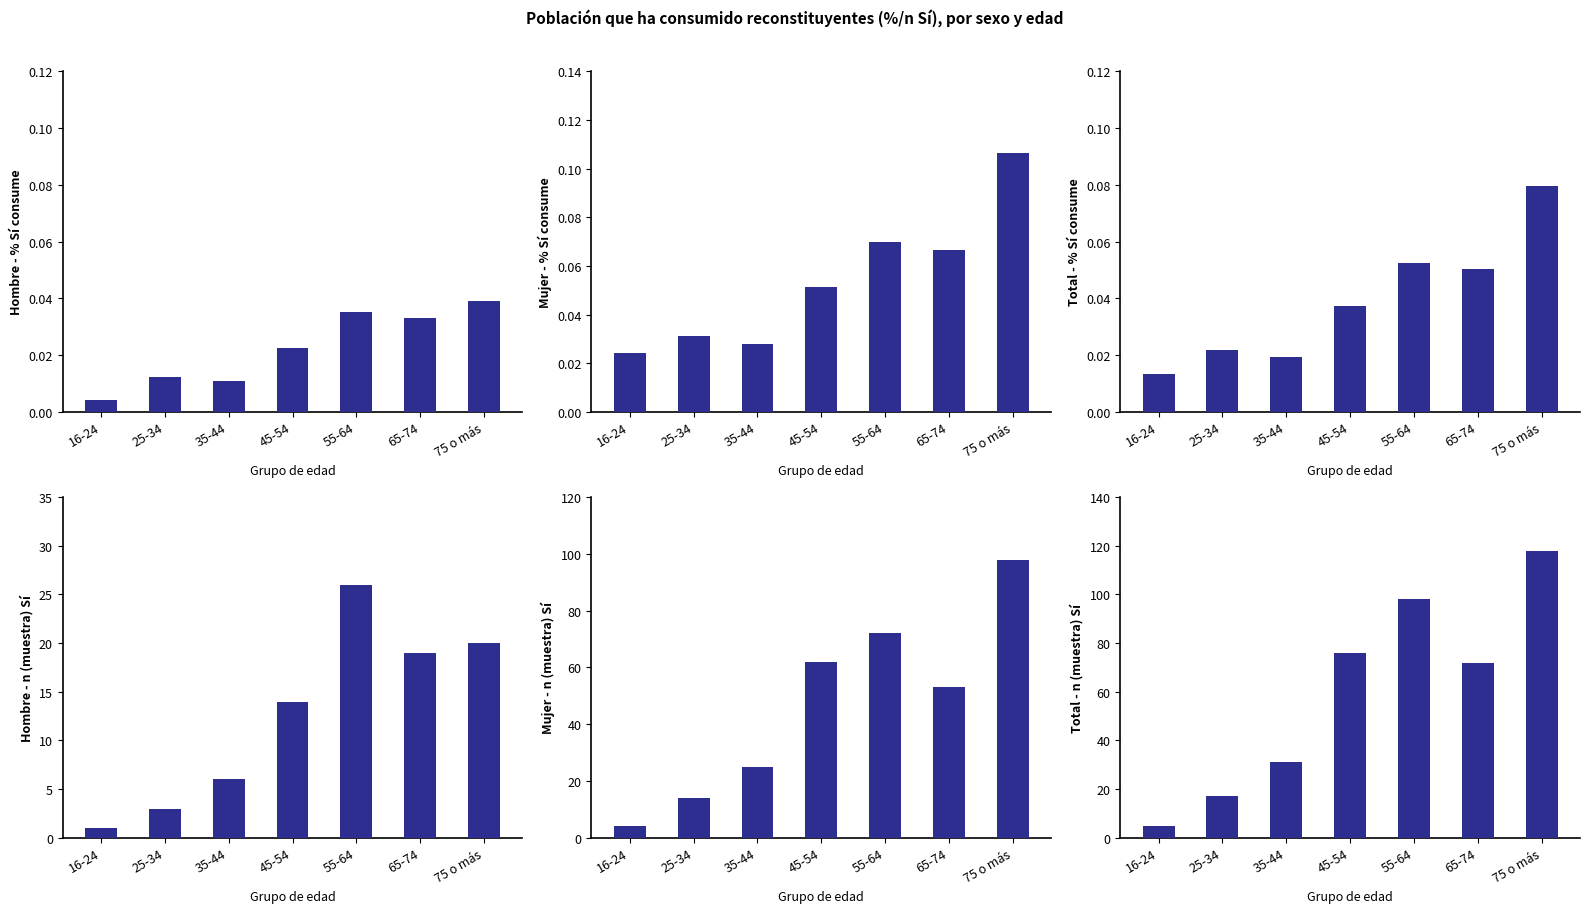

Rank the categories by Total - % Sí consume value from highest to lowest.

75 o más, 55-64, 65-74, 45-54, 25-34, 35-44, 16-24